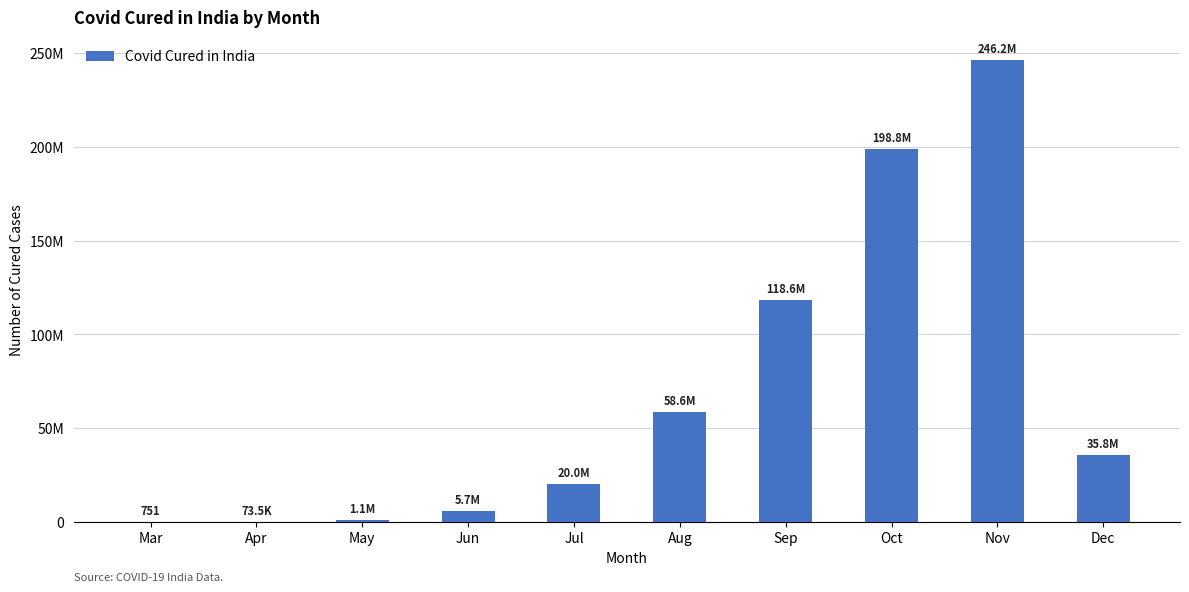

Are the bars horizontal?

No